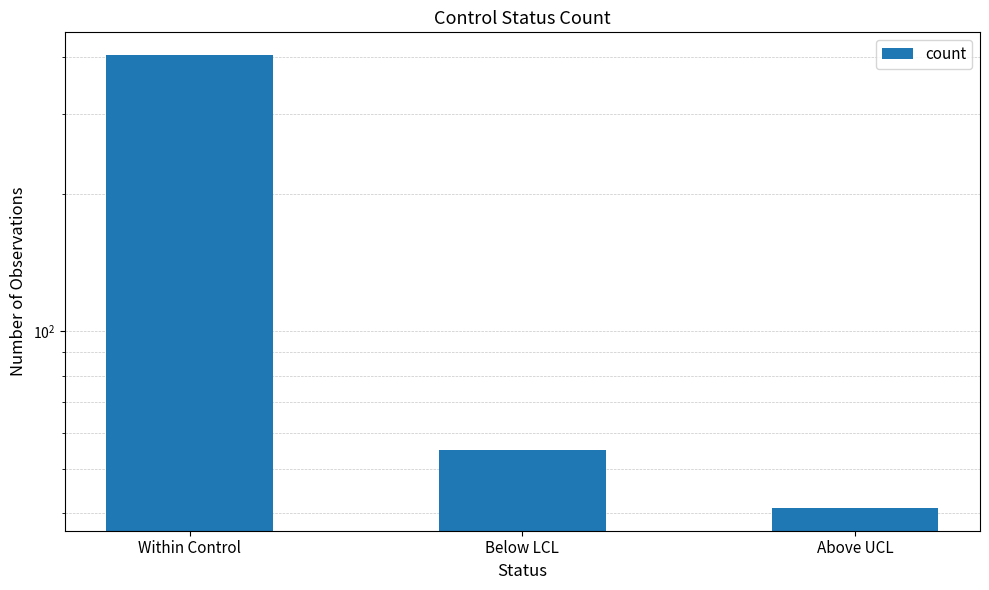

What is the average value?

167